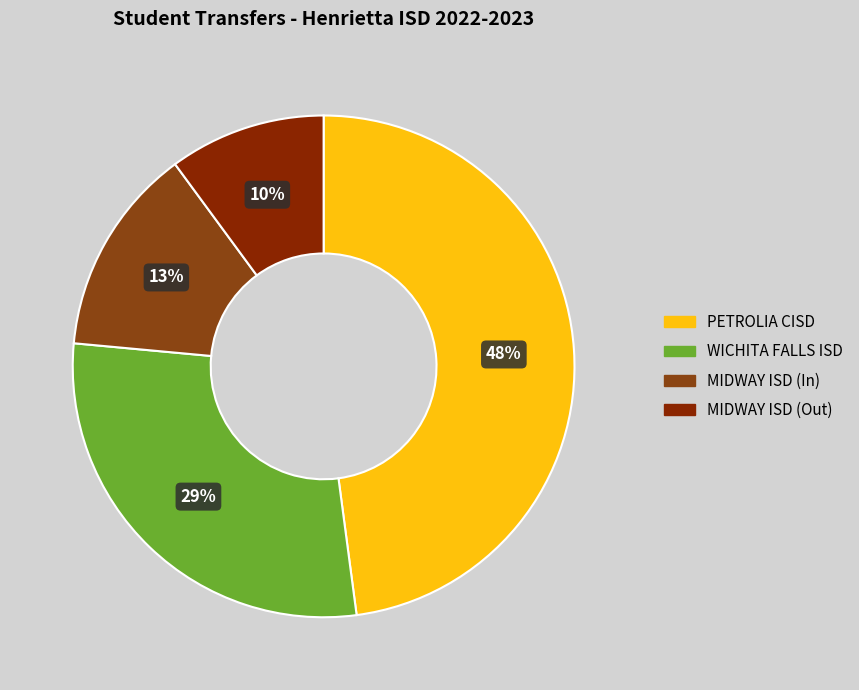

How many segments does this pie chart have?

4